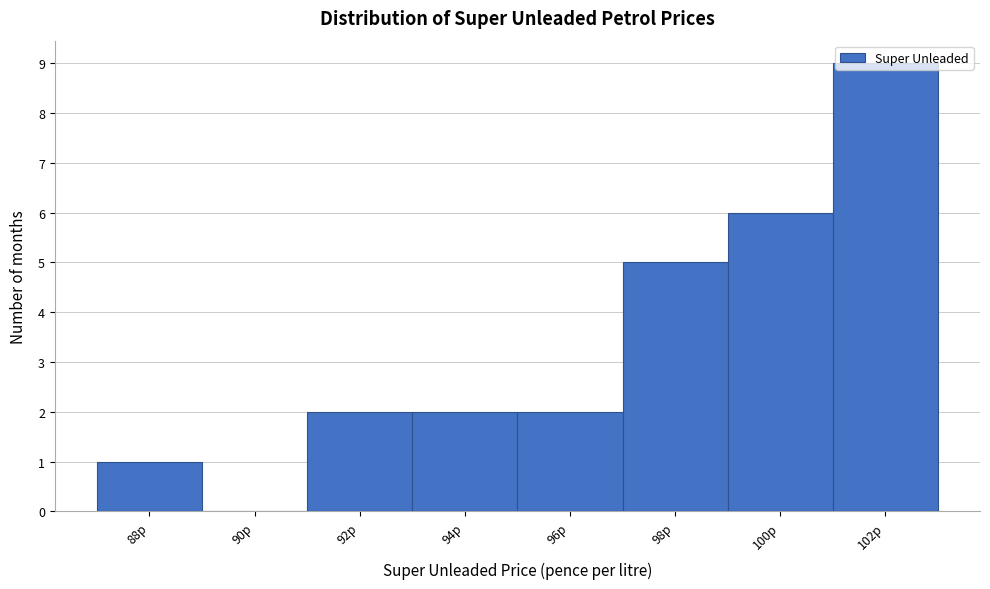

What is the greatest value displayed?

9